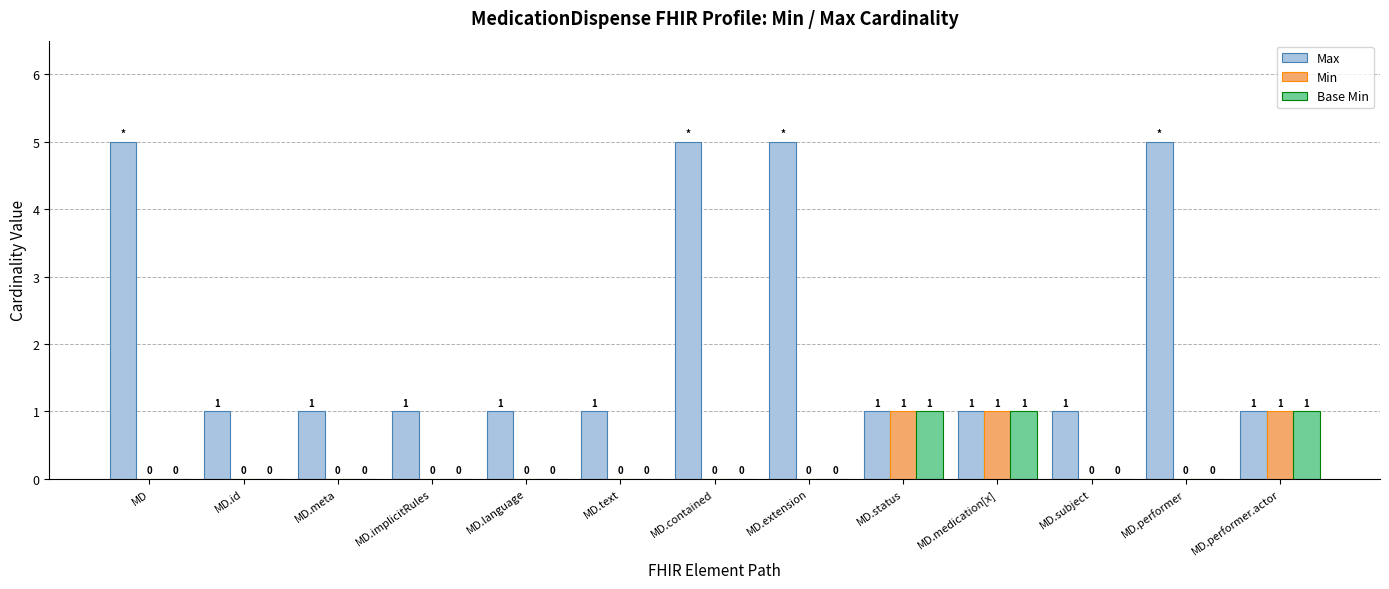

Reading left to right, extract all data points from this chart.

Max: 5	1	1	1	1	1	5	5	1	1	1	5	1
Min: 0	0	0	0	0	0	0	0	1	1	0	0	1
Base Min: 0	0	0	0	0	0	0	0	1	1	0	0	1